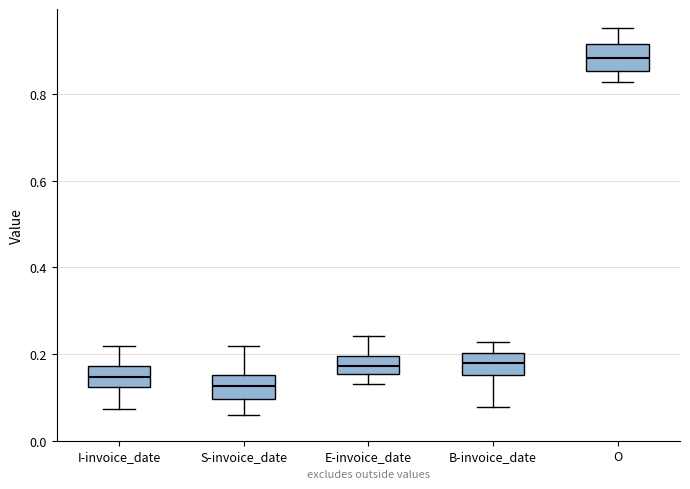

Reading left to right, read every box against the y-axis: the position of its median line, the range the box covers, and the ends of its whiskers. The values are not printed on the chart, so give them approximately, as read against the axis.

I-invoice_date: median 0.14, box 0.12 to 0.18, whiskers 0.08 to 0.22
S-invoice_date: median 0.12, box 0.10 to 0.16, whiskers 0.06 to 0.22
E-invoice_date: median 0.18, box 0.16 to 0.20, whiskers 0.14 to 0.24
B-invoice_date: median 0.18, box 0.16 to 0.20, whiskers 0.08 to 0.22
O: median 0.88, box 0.86 to 0.92, whiskers 0.82 to 0.96